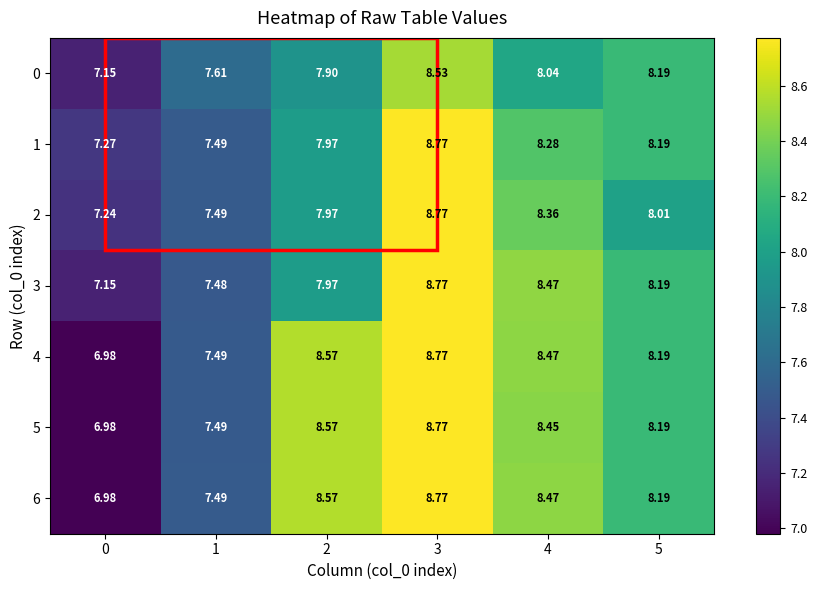

Is the value of 3 at 4 greater than the value of 5 at 2?

No